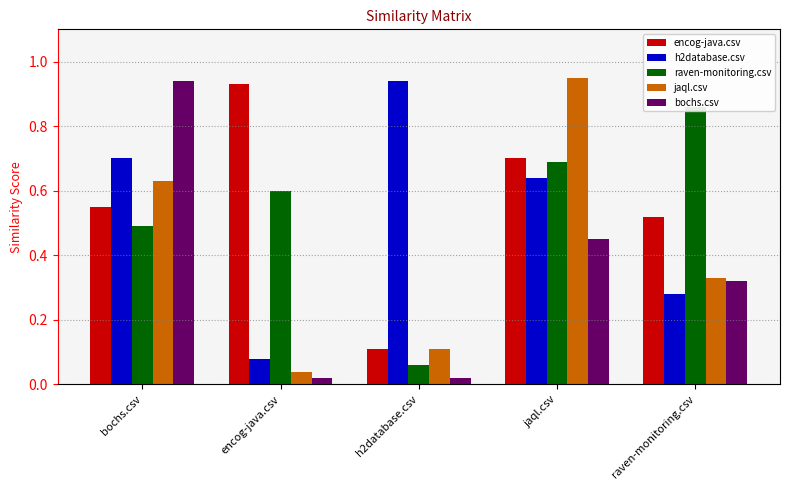

Which series has the largest total across all categories?

encog-java.csv